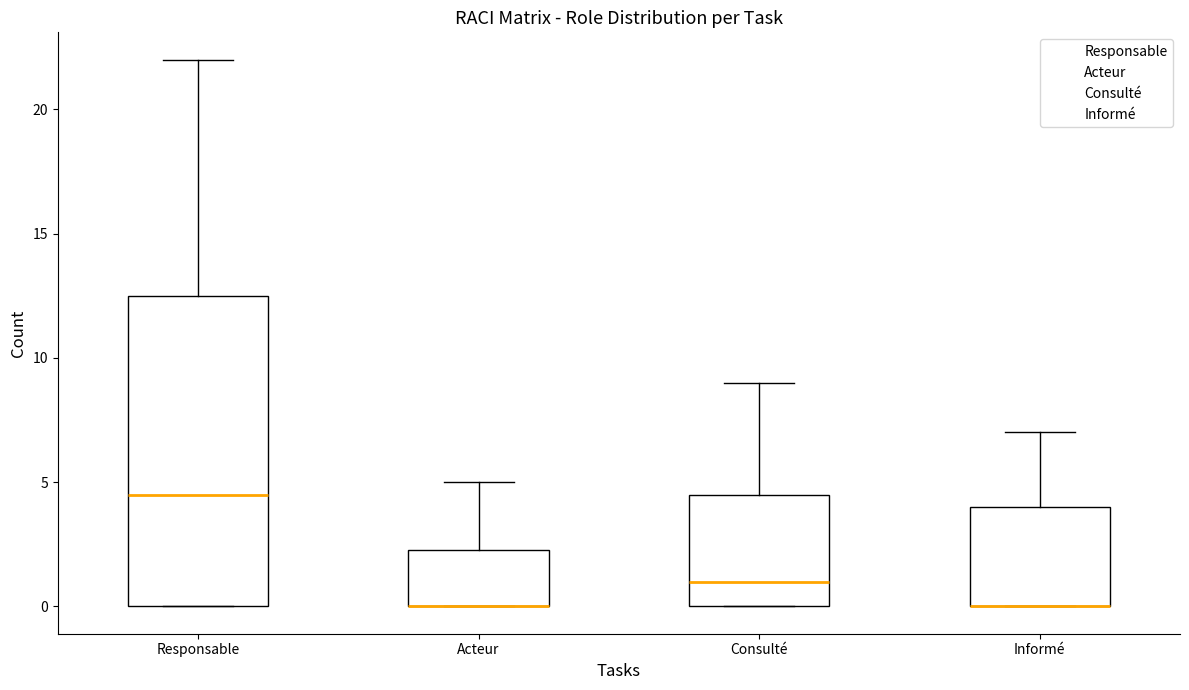

Reading left to right, transcribe this box plot: for each box, give where its median line is, the range the box spans, and where its two whiskers end, as read against the y-axis. The values are not printed on the chart, so give them approximately, as read against the axis.

Responsable: median 4.5, box 0.0 to 12.5, whiskers 0.0 to 22.0
Acteur: median 0.0 (drawn on the box's lower edge), box 0.0 to 2.5, whiskers 0.0 to 5.0
Consulté: median 1.0, box 0.0 to 4.5, whiskers 0.0 to 9.0
Informé: median 0.0 (drawn on the box's lower edge), box 0.0 to 4.0, whiskers 0.0 to 7.0